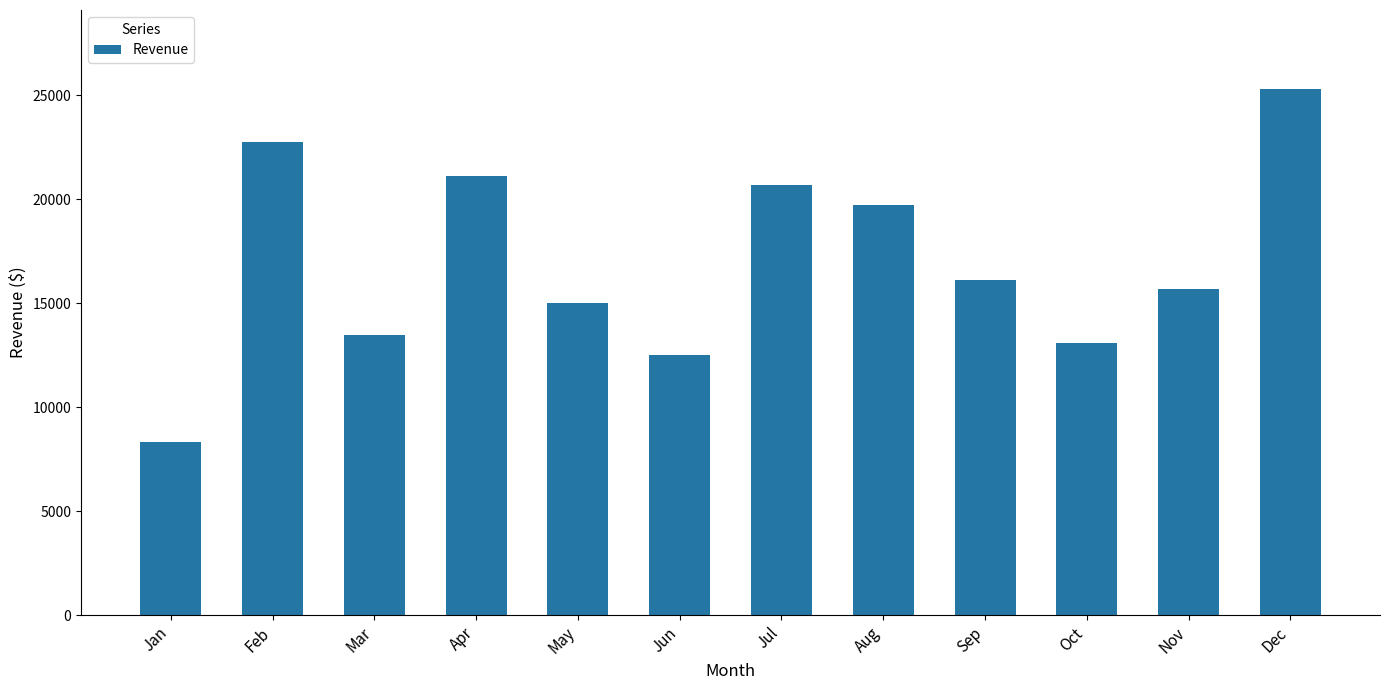

List the labels in order of value, largest first.

Dec, Feb, Apr, Jul, Aug, Sep, Nov, May, Mar, Oct, Jun, Jan